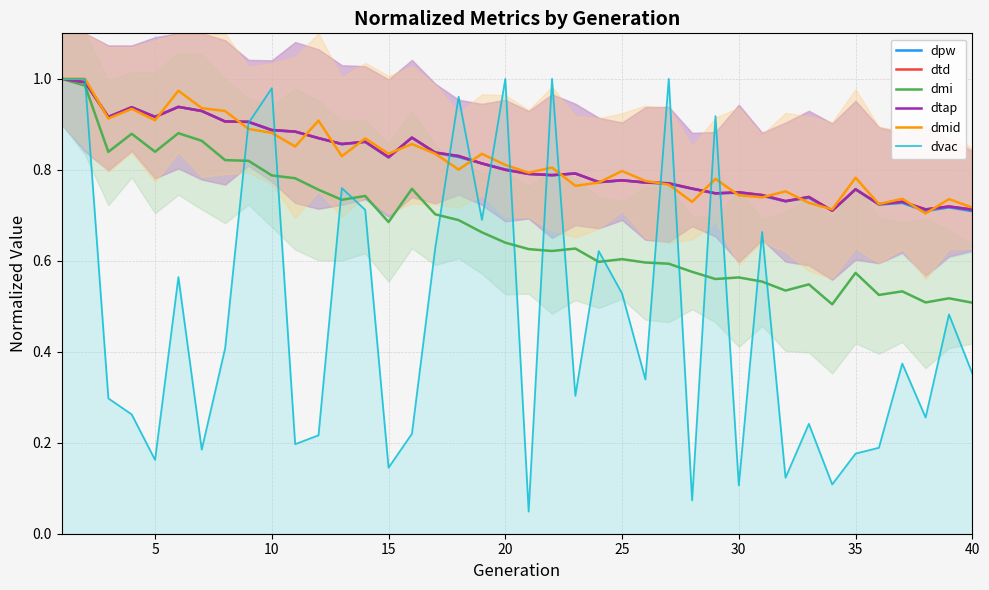

Which series ends up on top after the final intersection of dtd and dvac?

dtd